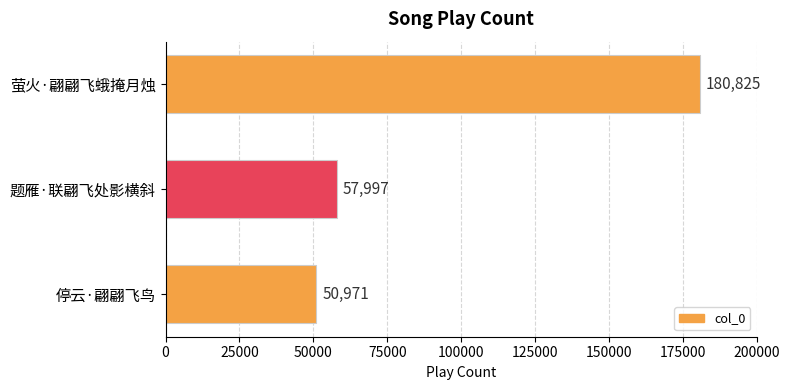

Are the bars grouped side by side (vs. stacked)?

No